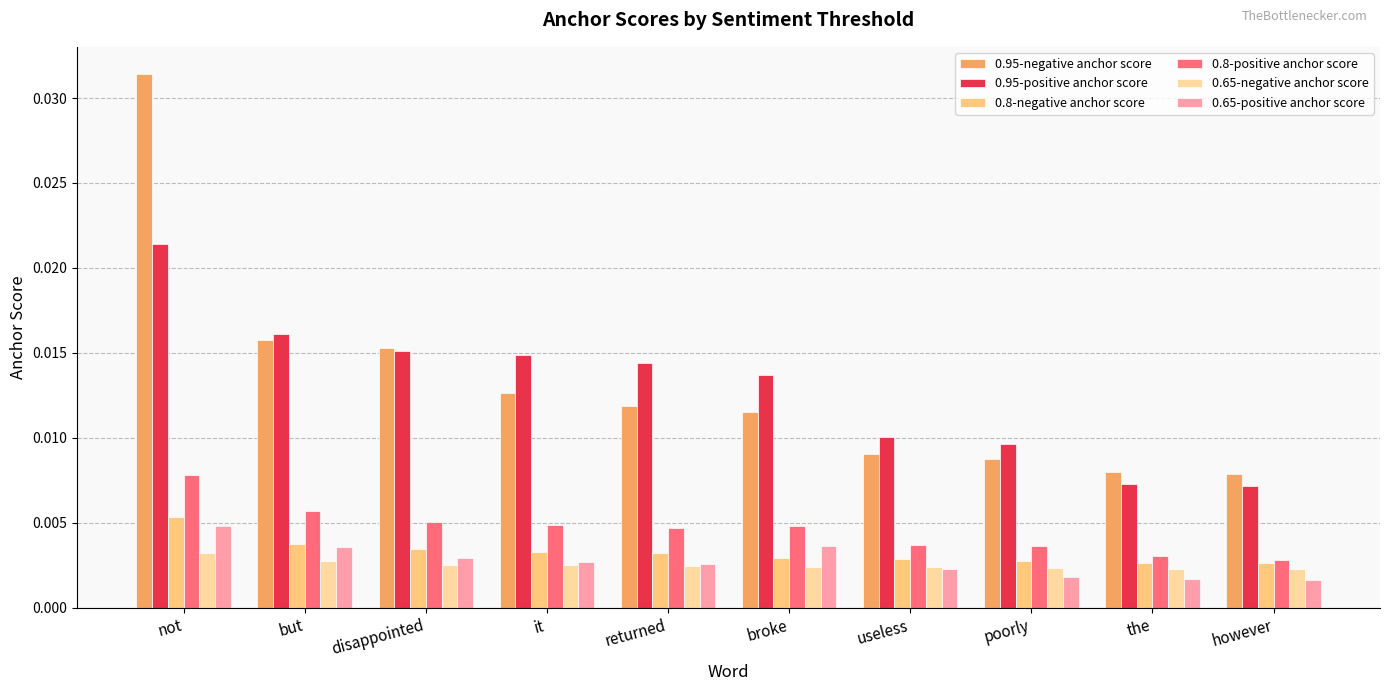

What are all the series names shown in the legend?

0.95-negative anchor score, 0.95-positive anchor score, 0.8-negative anchor score, 0.8-positive anchor score, 0.65-negative anchor score, 0.65-positive anchor score